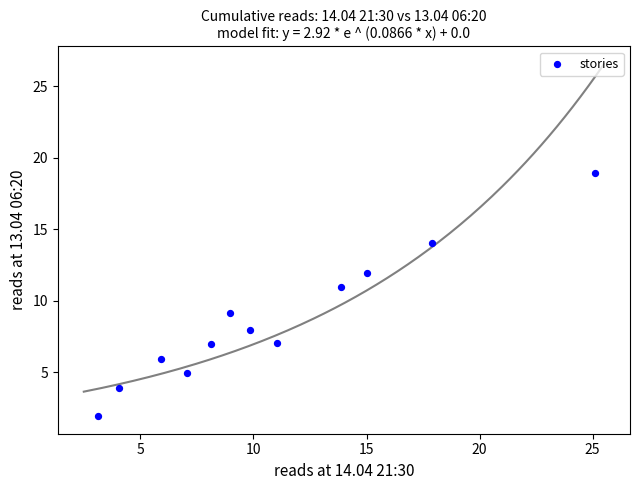

What is the range of X values (max minus min)?

22.0